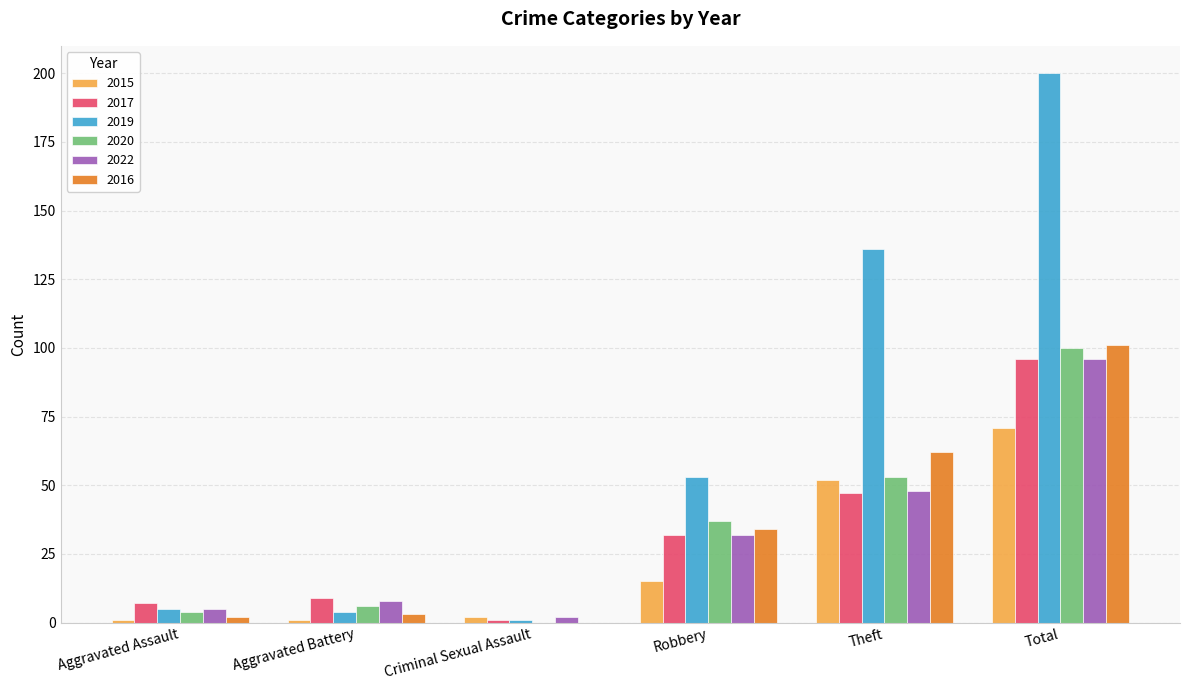

What are all the series names shown in the legend?

2015, 2017, 2019, 2020, 2022, 2016